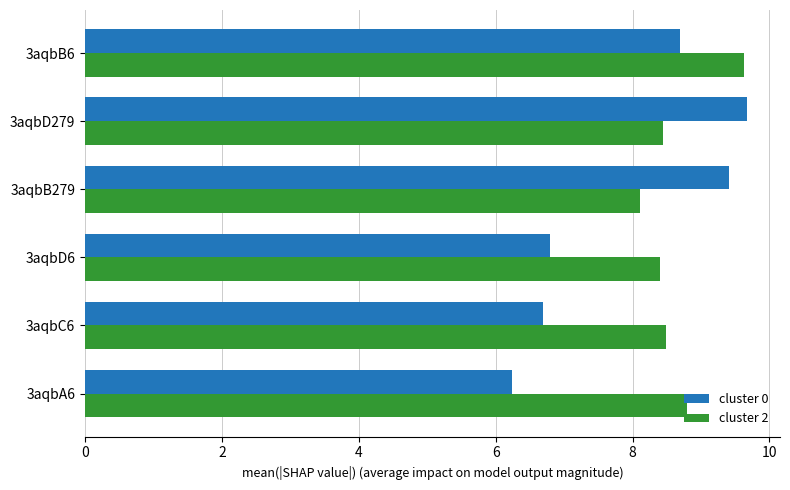

How many data points in cluster 0 are above 8?

3